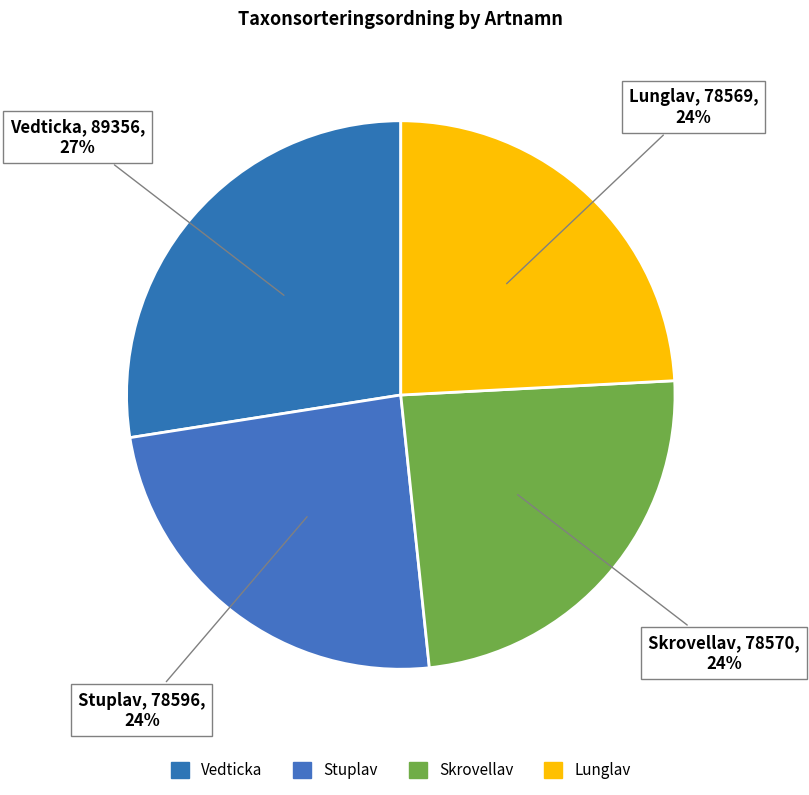

True or false: Stuplav accounts for 29% of the total.

False